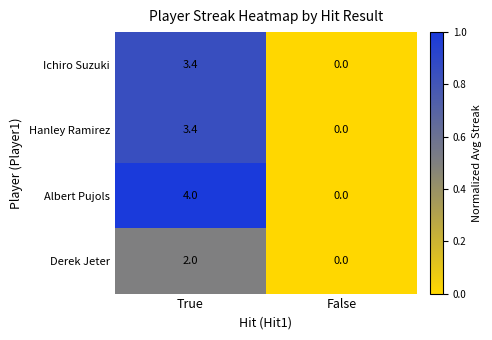

Reading right to left, transcribe all the data shown in this chart.

Ichiro Suzuki: 0.0	3.4
Hanley Ramirez: 0.0	3.4
Albert Pujols: 0.0	4.0
Derek Jeter: 0.0	2.0